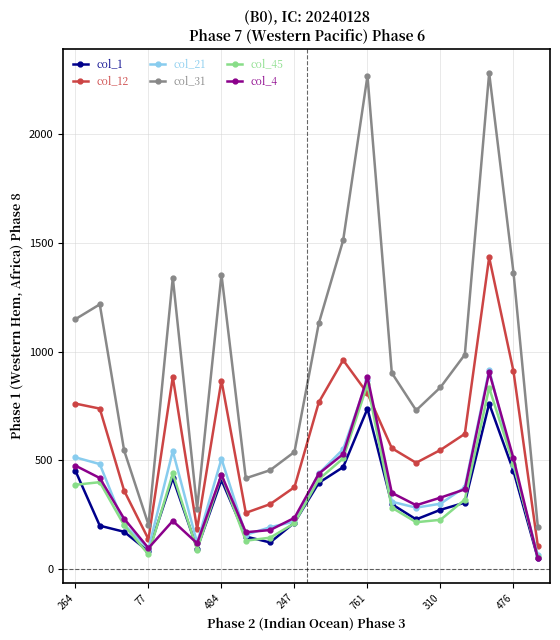

In col_4, how many points are higher than both neighbors (excluding endpoints)?

4